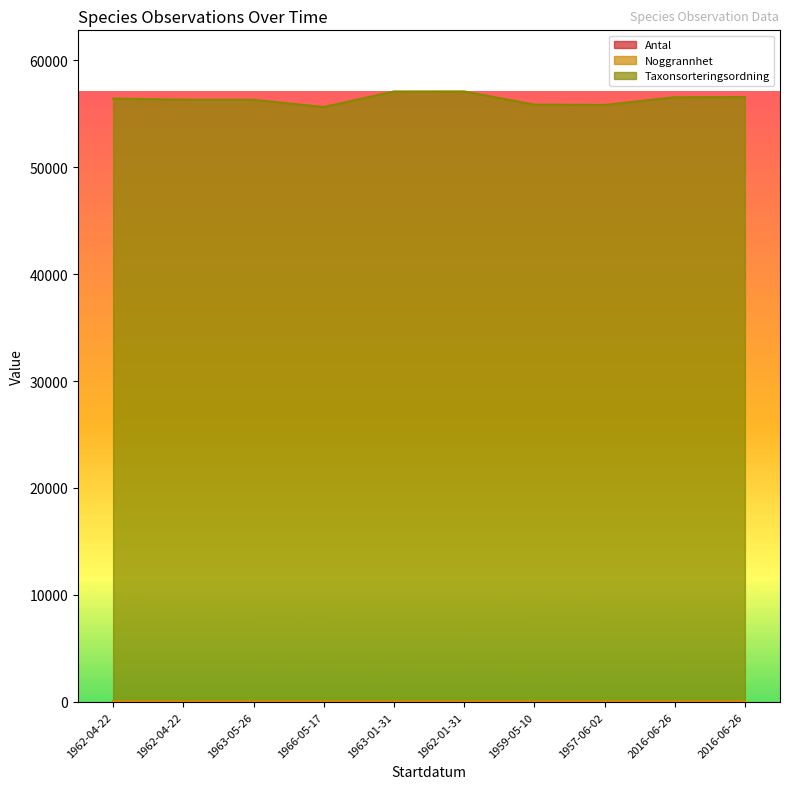

What is the label of the 5th point from the right?

1962-01-31